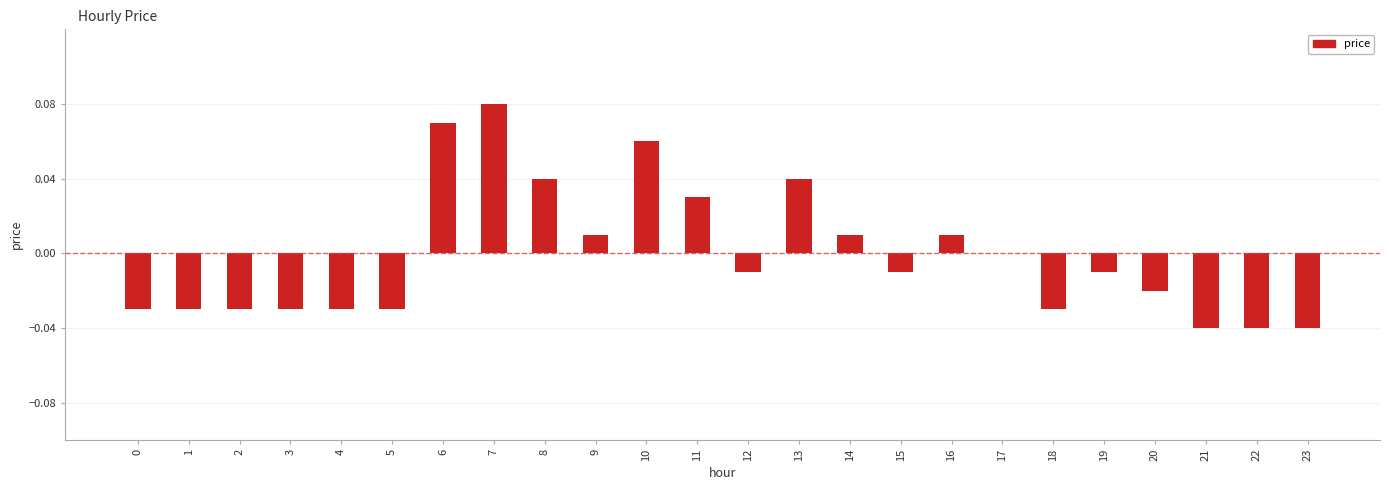

How many series are shown in this chart?

1